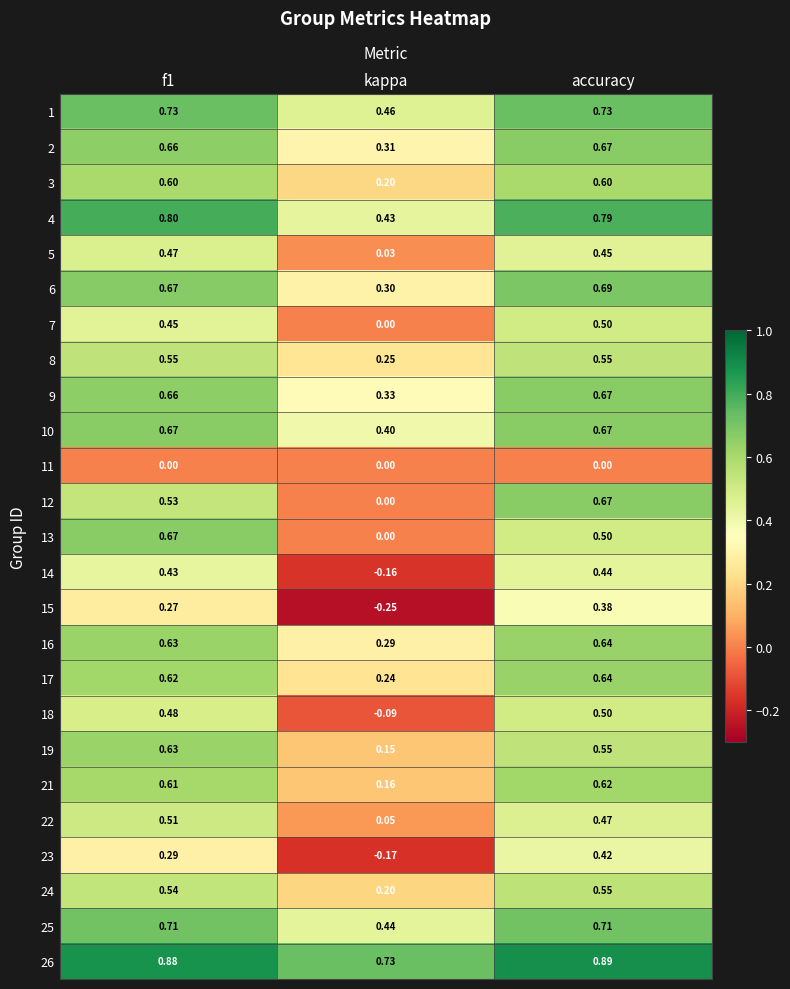

Which category has the lowest value across all series?

kappa